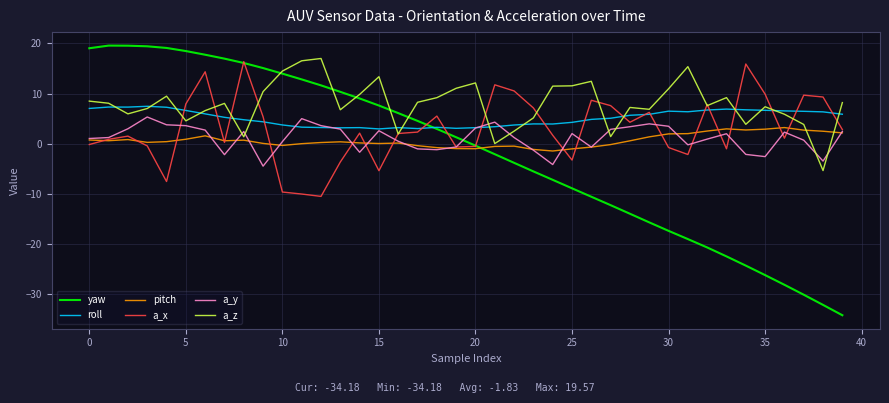

What is the minimum value shown in the chart?

-34.2